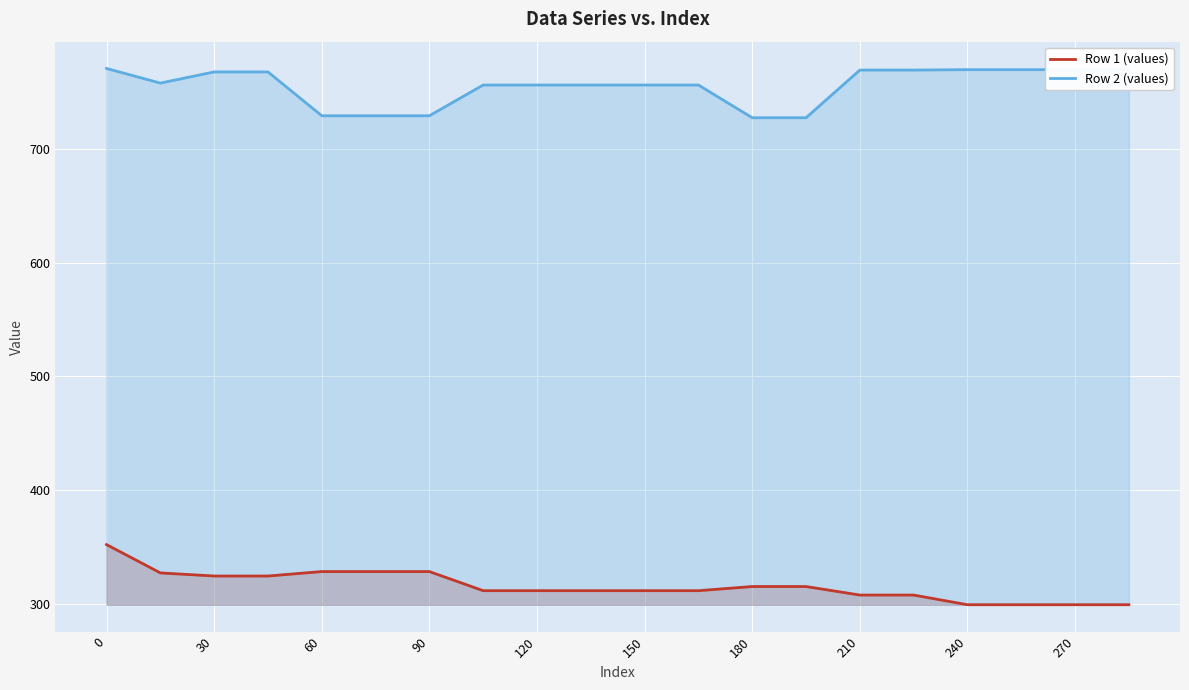

True or false: Row 1 (values) and Row 2 (values) cross at least once.

False